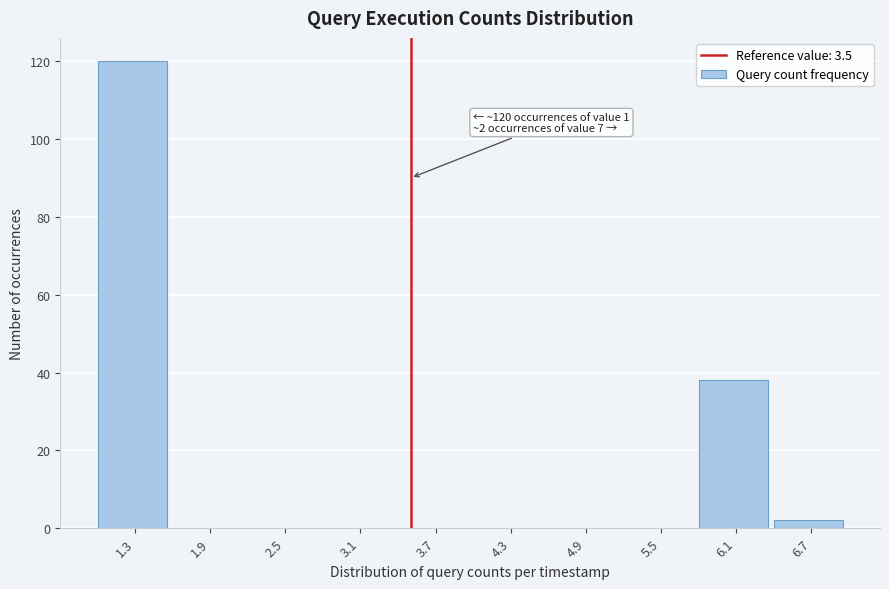

Which range on the x-axis has the tallest bar?

1.0 to 1.6